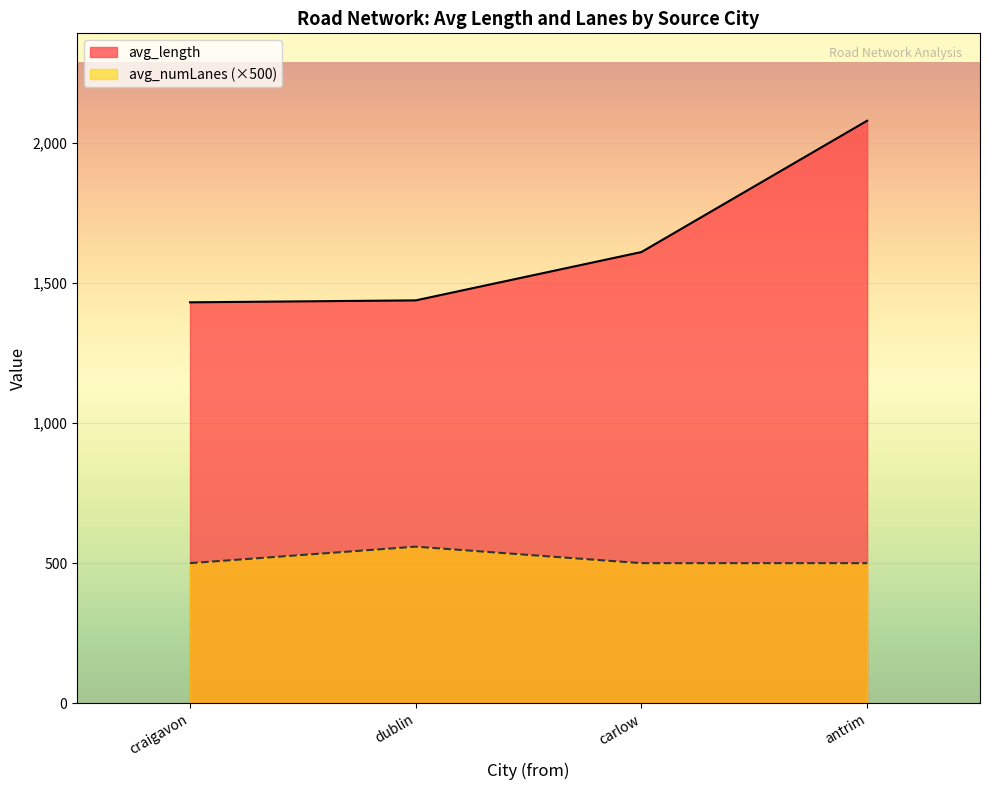

The avg_numLanes (×500) series shows 558.8 at dublin. True or false?

True